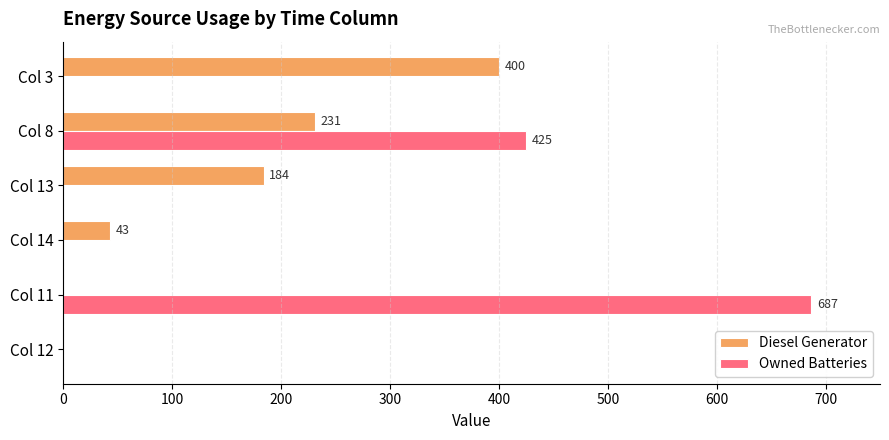

True or false: Diesel Generator has a value of 184 at Col 13.

True